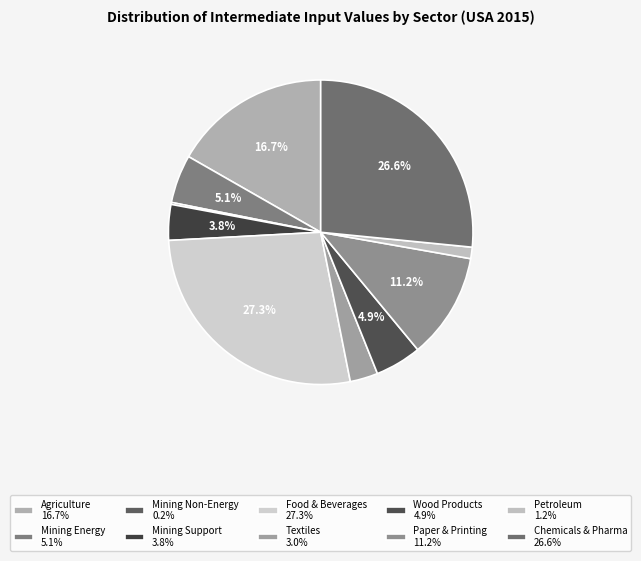

Does any single category account for the majority?

No